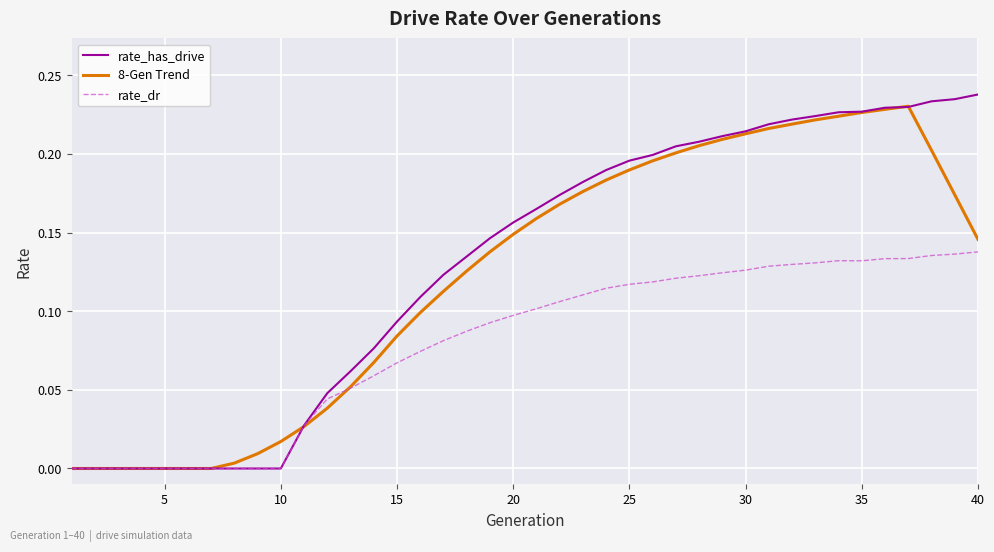

Does the chart have visible grid lines?

Yes